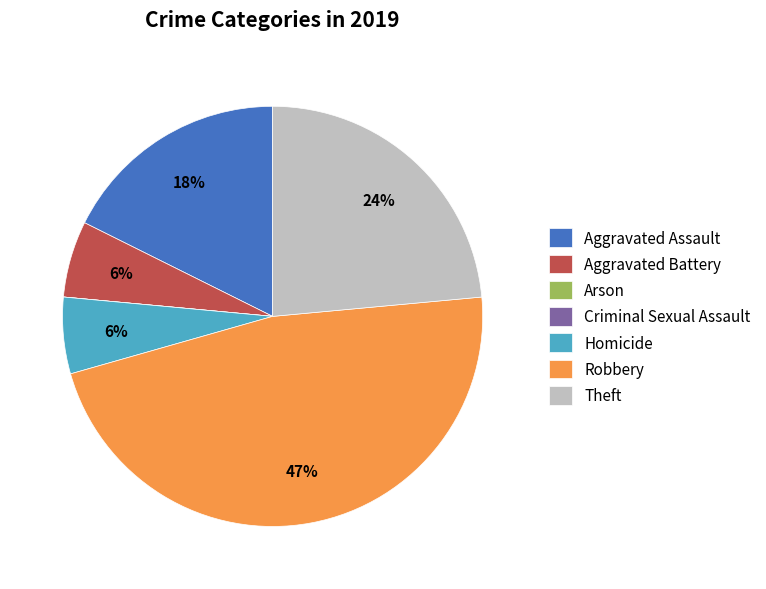

To the nearest percent, what percentage of the pie is Aggravated Assault?

18%